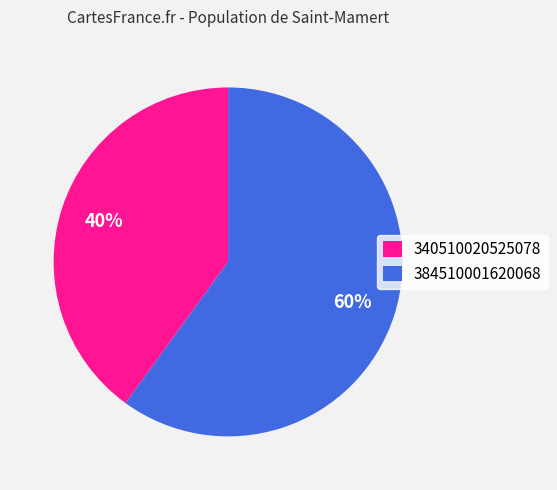

Do 384510001620068 and 340510020525078 together represent more than half of the pie?

Yes